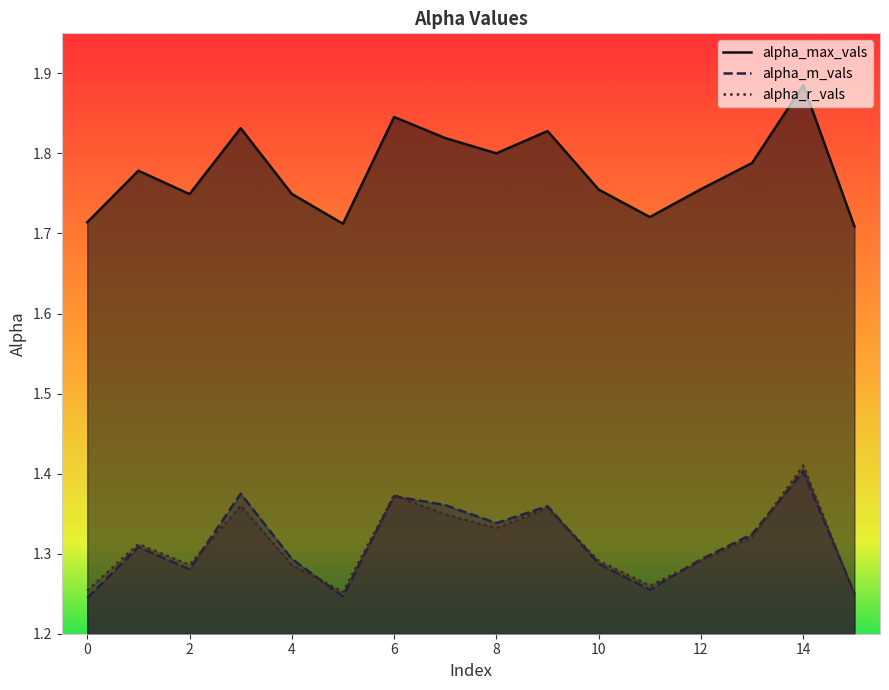

At which label does alpha_m_vals reach its peak?

14